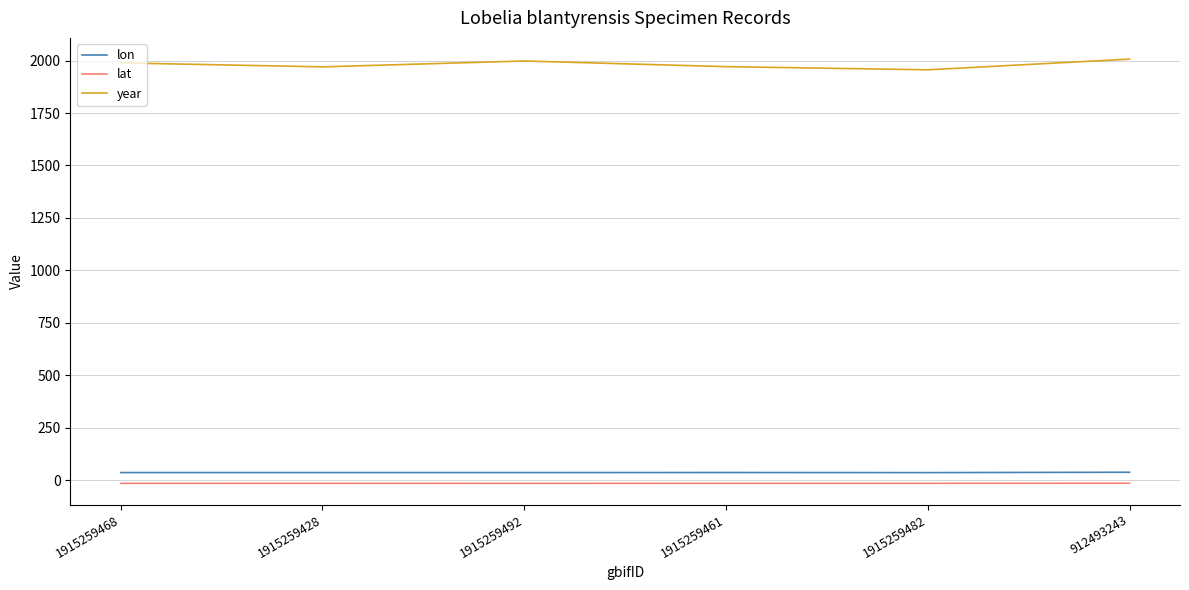

What is the difference between the maximum and minimum values in the year series?

51.0